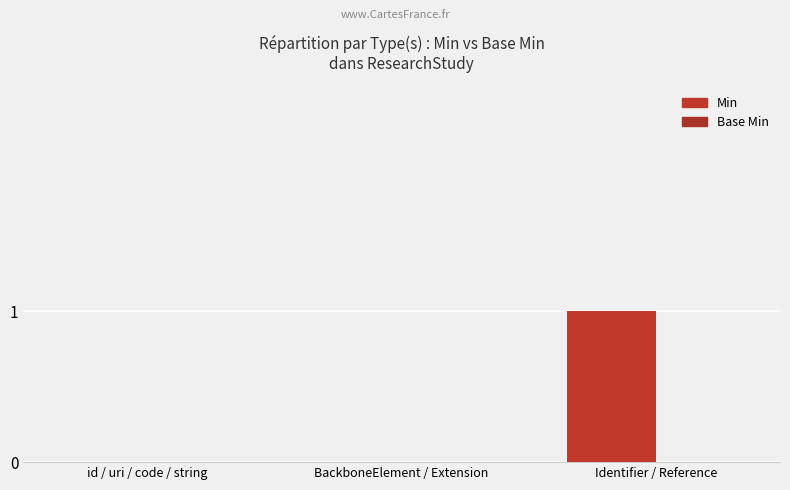

Are the bars grouped side by side (vs. stacked)?

No